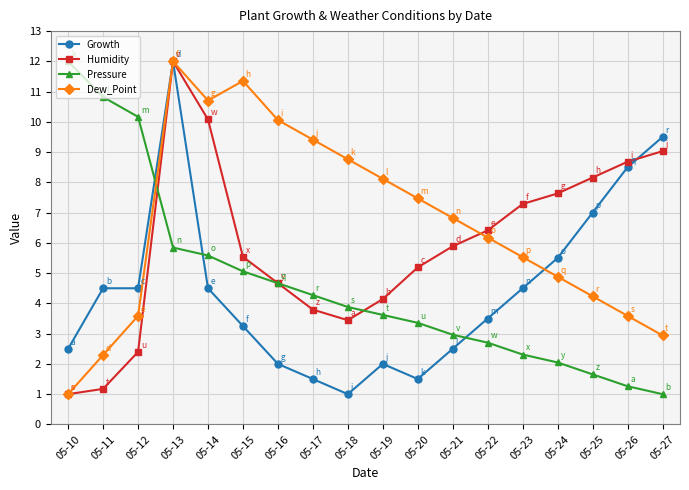

How many series are shown in this chart?

4